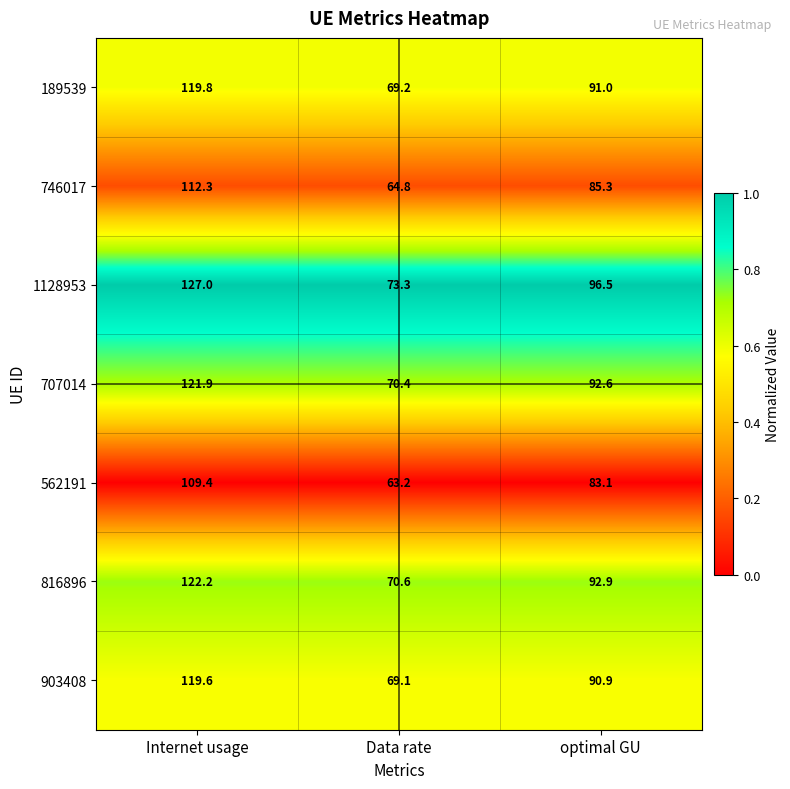

Which series has the largest total across all categories?

1128953